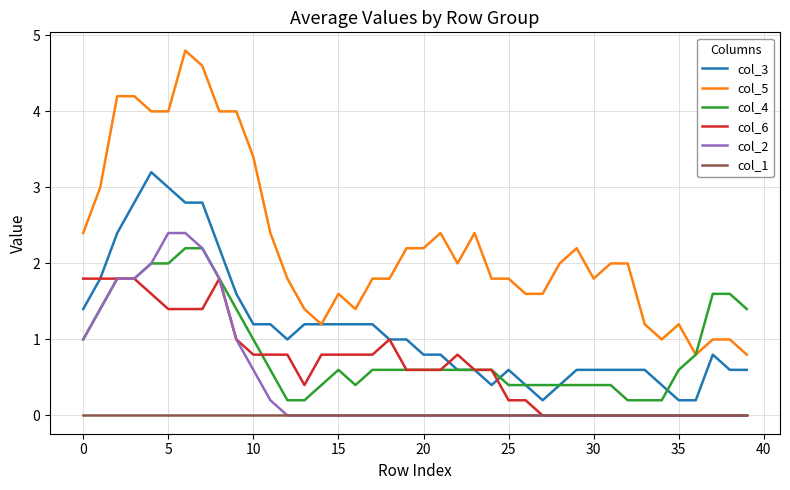

Which series has the largest range (max minus min)?

col_5